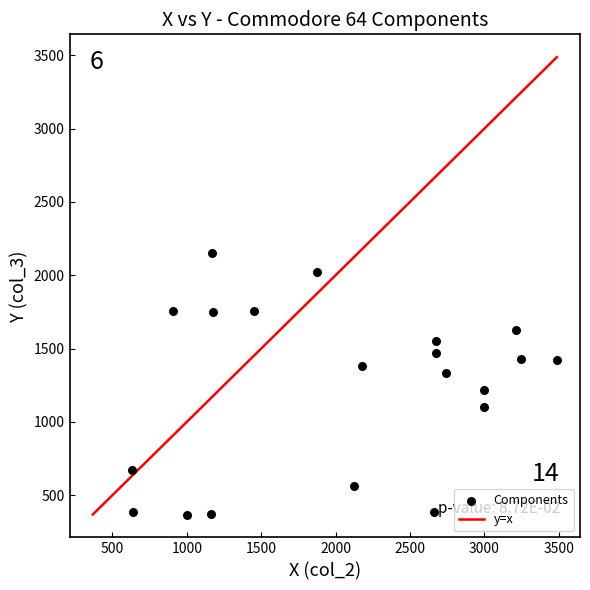

What is the range of Y values (max minus min)?

1784